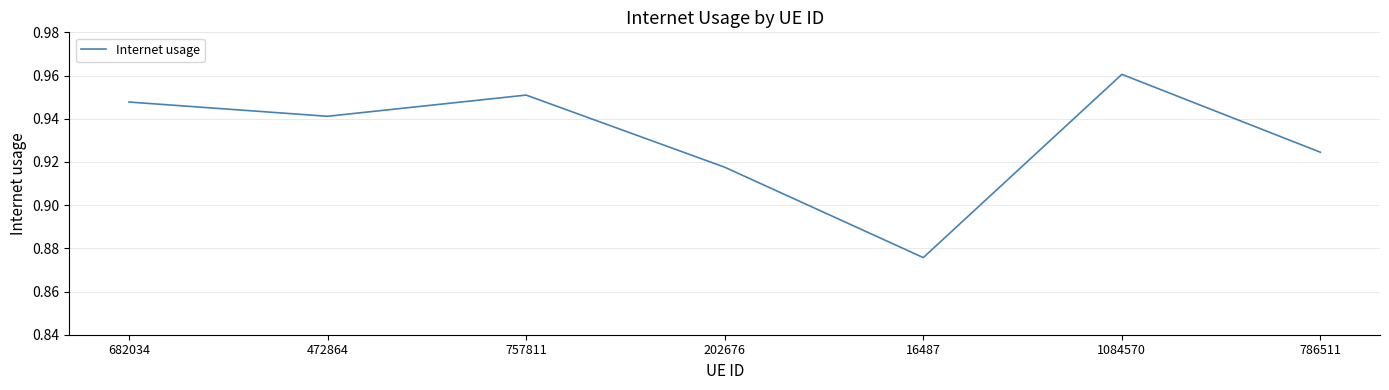

Where is the first local minimum?

472864